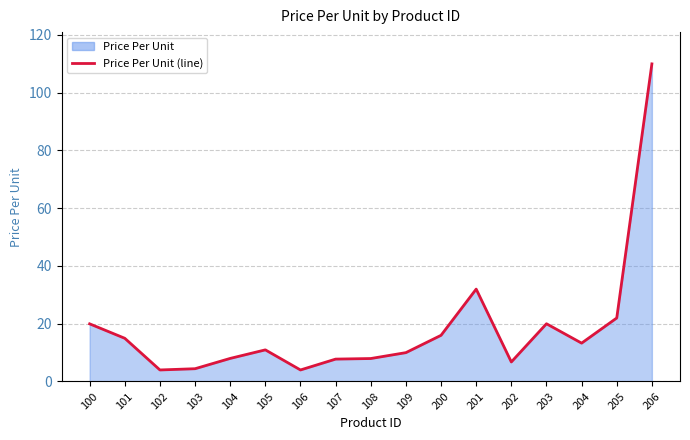

How many interior local peaks (higher than both neighbors) does the data have?

3